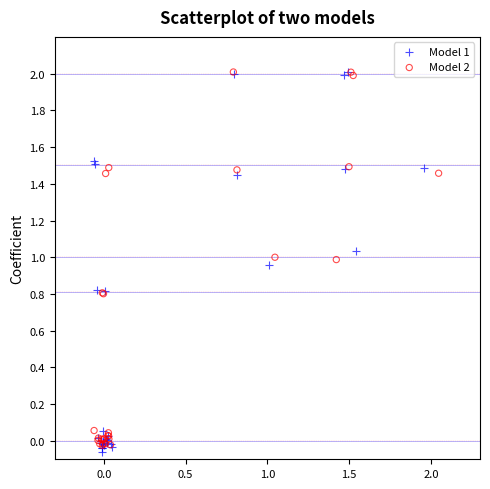

What are all the series names shown in the legend?

Model 1, Model 2